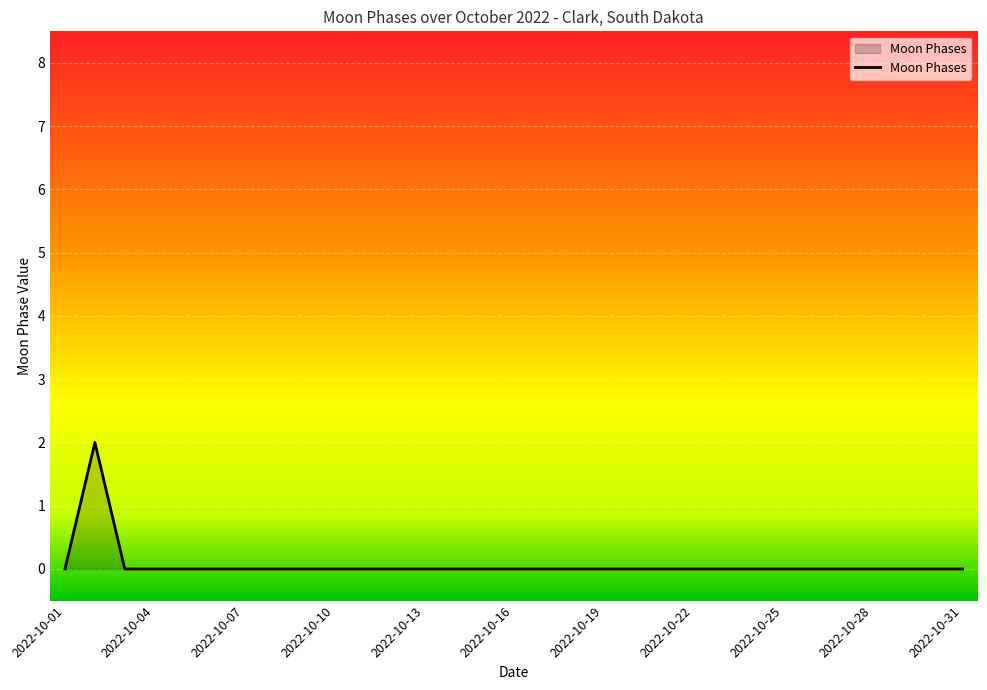

Reading left to right, what are all the values shown in this chart?

2022-10-01=0	2022-10-02=2	2022-10-03=0	2022-10-04=0	2022-10-05=0	2022-10-06=0	2022-10-07=0	2022-10-08=0	2022-10-09=0	2022-10-10=0	2022-10-11=0	2022-10-12=0	2022-10-13=0	2022-10-14=0	2022-10-15=0	2022-10-16=0	2022-10-17=0	2022-10-18=0	2022-10-19=0	2022-10-20=0	2022-10-21=0	2022-10-22=0	2022-10-23=0	2022-10-24=0	2022-10-25=0	2022-10-26=0	2022-10-27=0	2022-10-28=0	2022-10-29=0	2022-10-30=0	2022-10-31=0